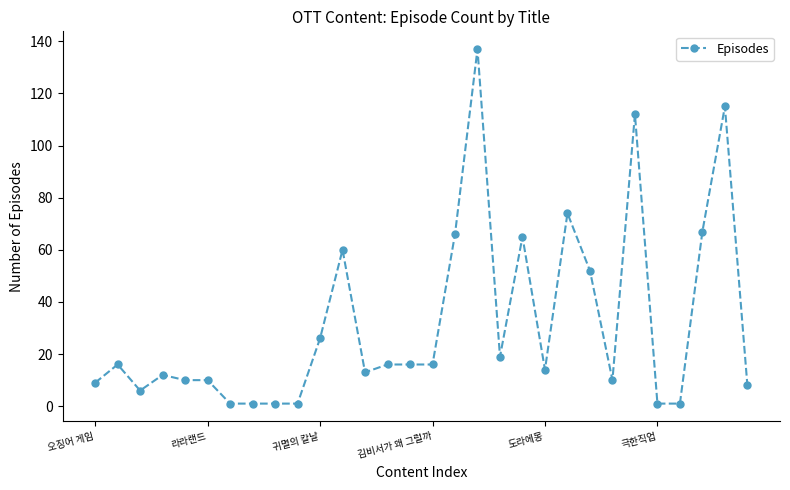

What is the value of the 29th point from the left?

115